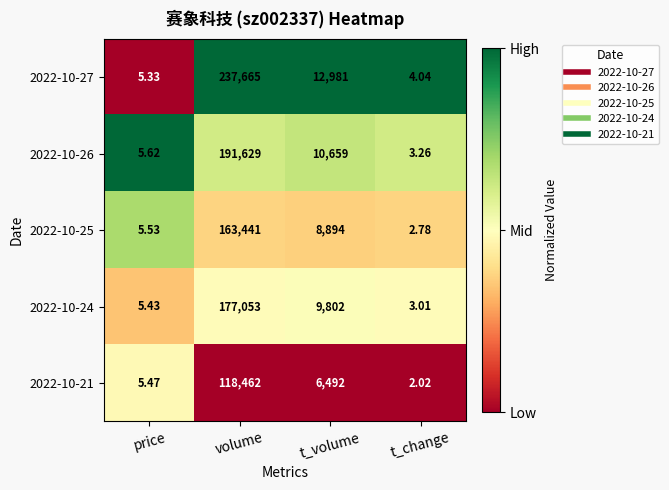

At which label is 2022-10-24 closest to 88528?

t_volume